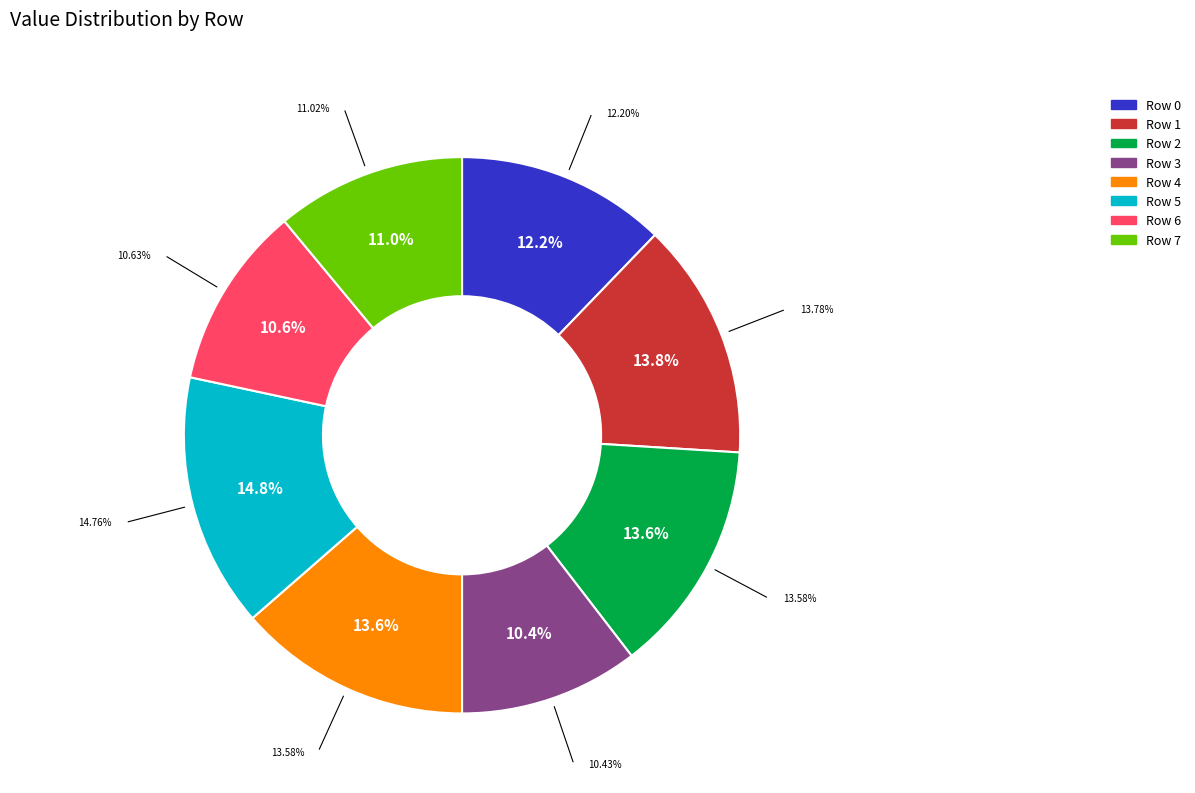

Which category has the smallest portion of the pie?

Row 3